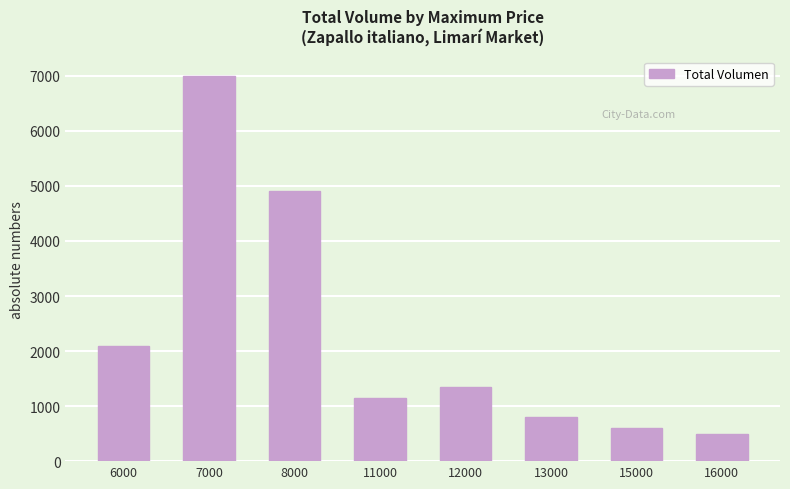

Count the number of data series in this chart.

1